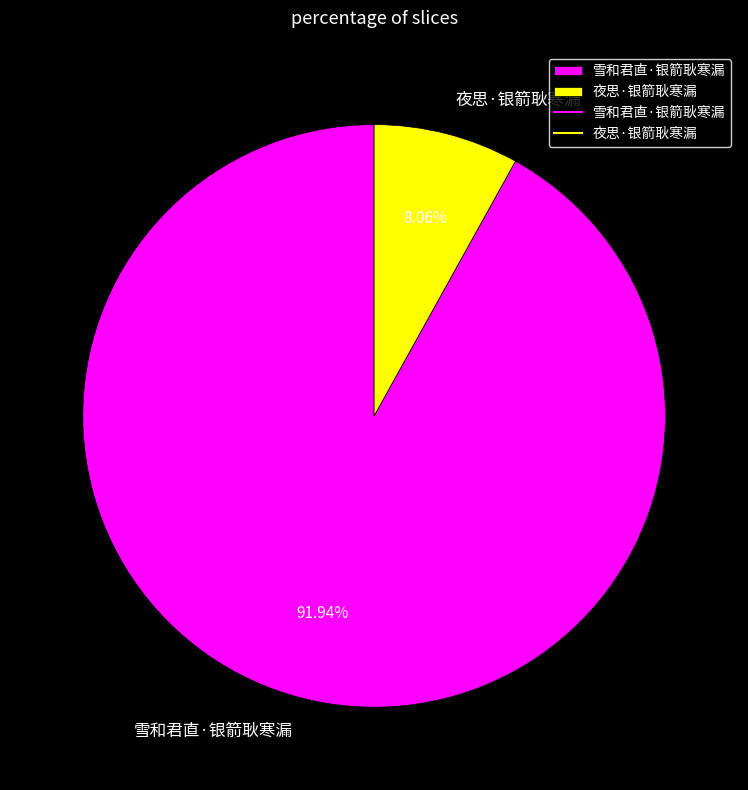

Which has a higher value, 夜思·银箭耿寒漏 or 雪和君直·银箭耿寒漏?

雪和君直·银箭耿寒漏